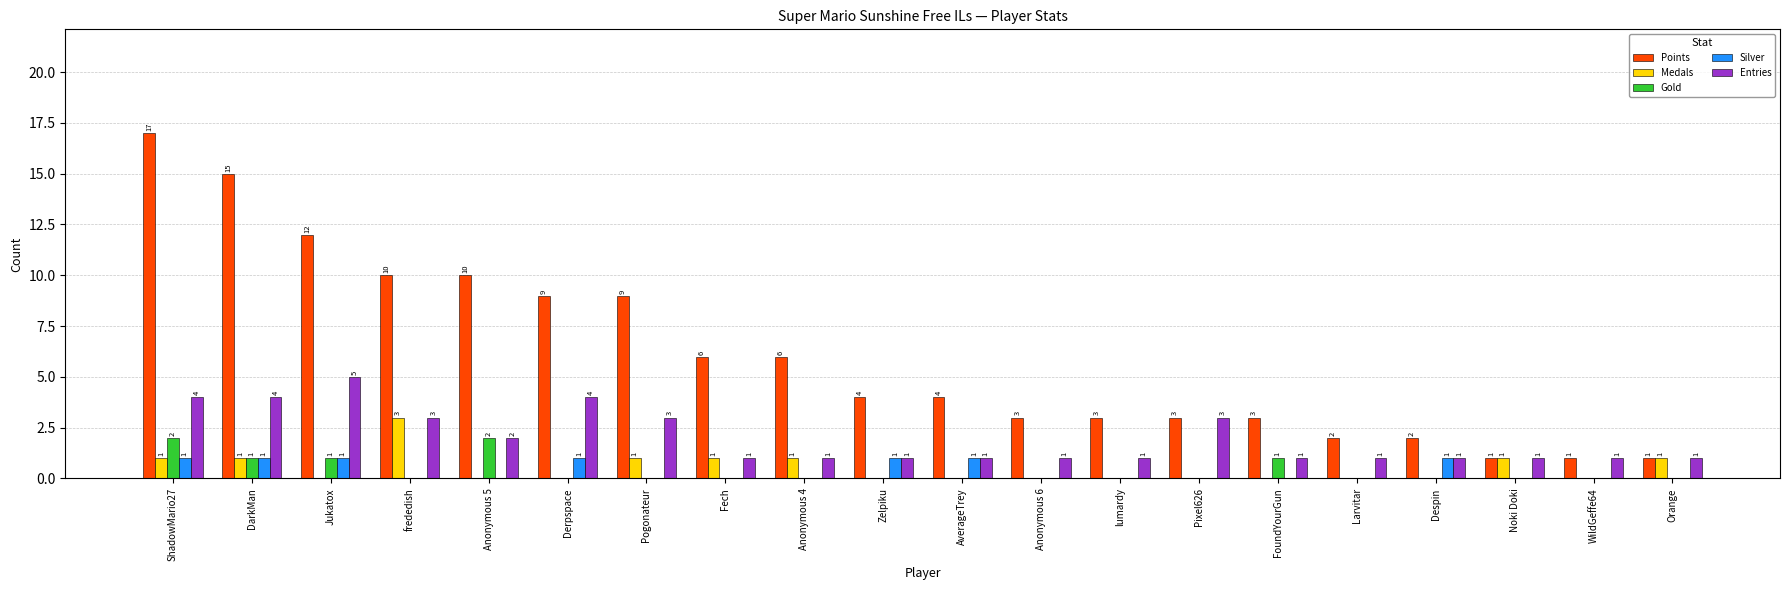

Are the bars grouped side by side (vs. stacked)?

Yes